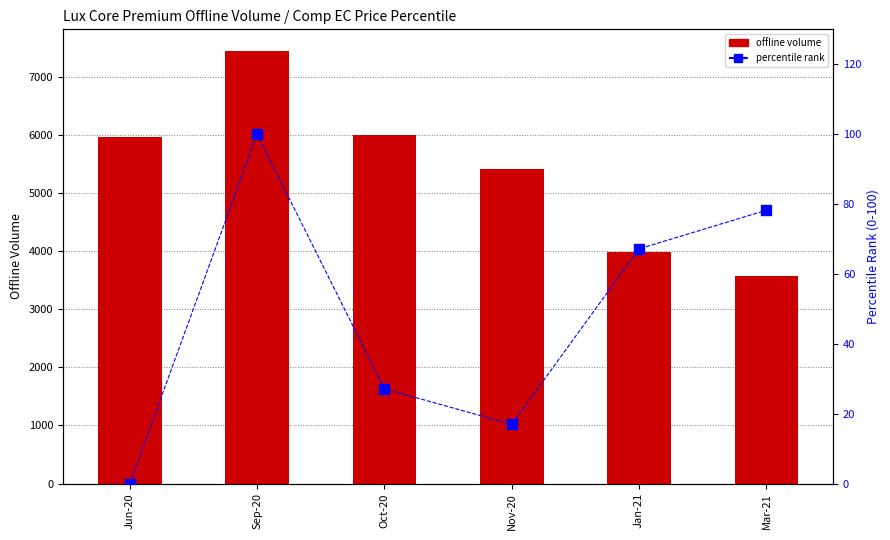

What is the spread (max minus min) of values at Oct-20?

5976.6